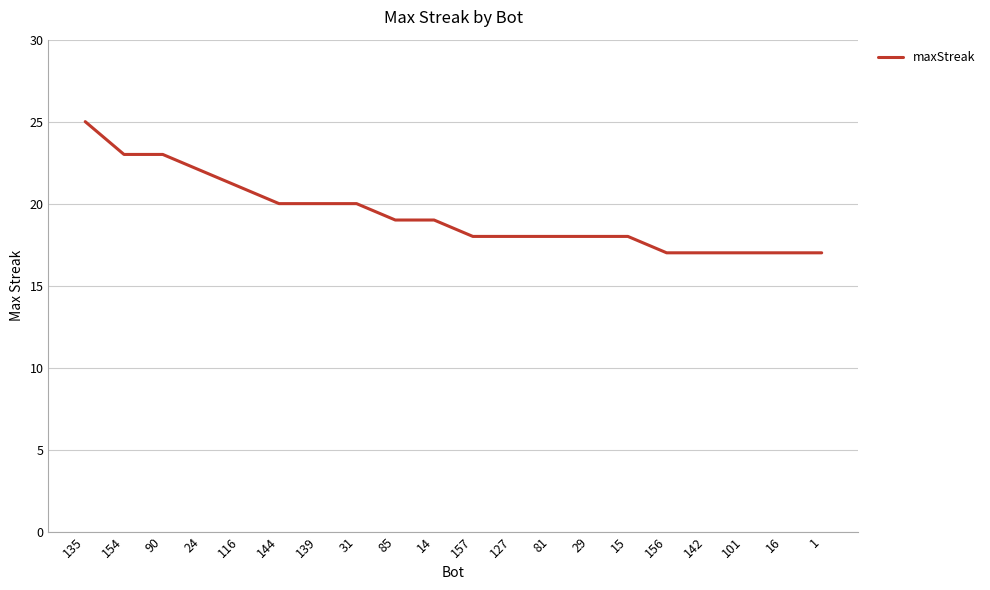

Which label corresponds to the largest value in the chart?

135